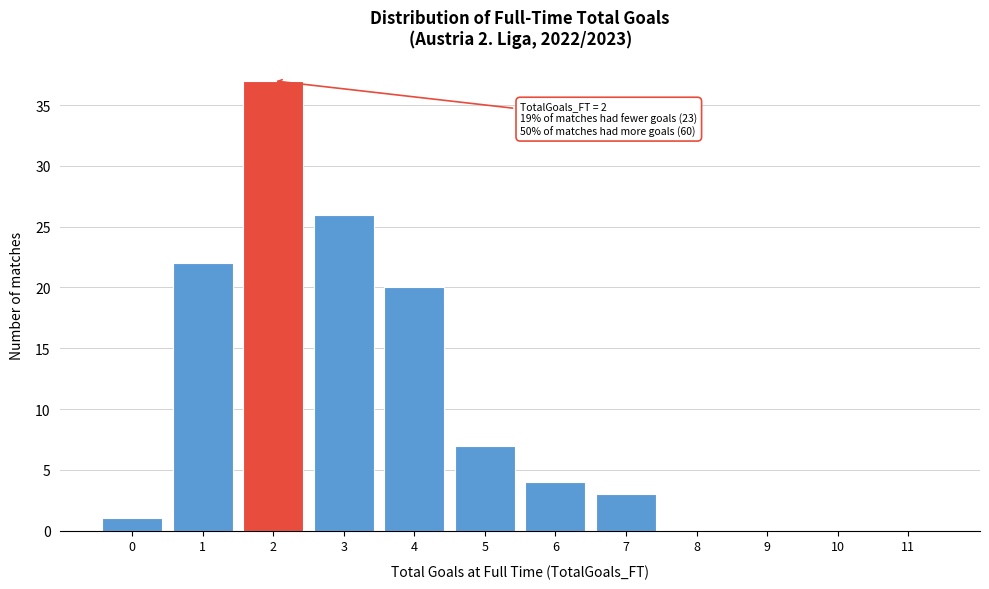

Which range on the x-axis has the tallest bar?

1.5 to 2.5